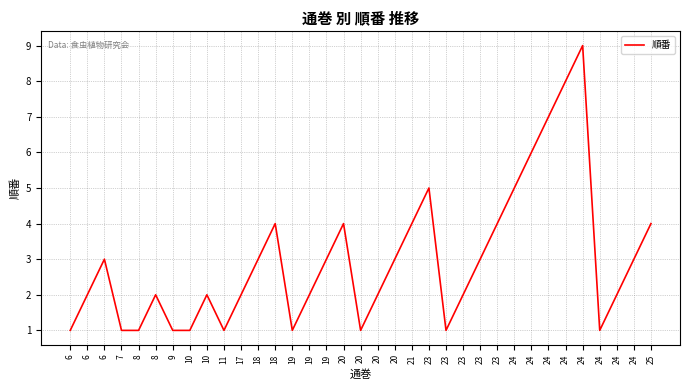

Does the chart display data point markers on the line(s)?

No